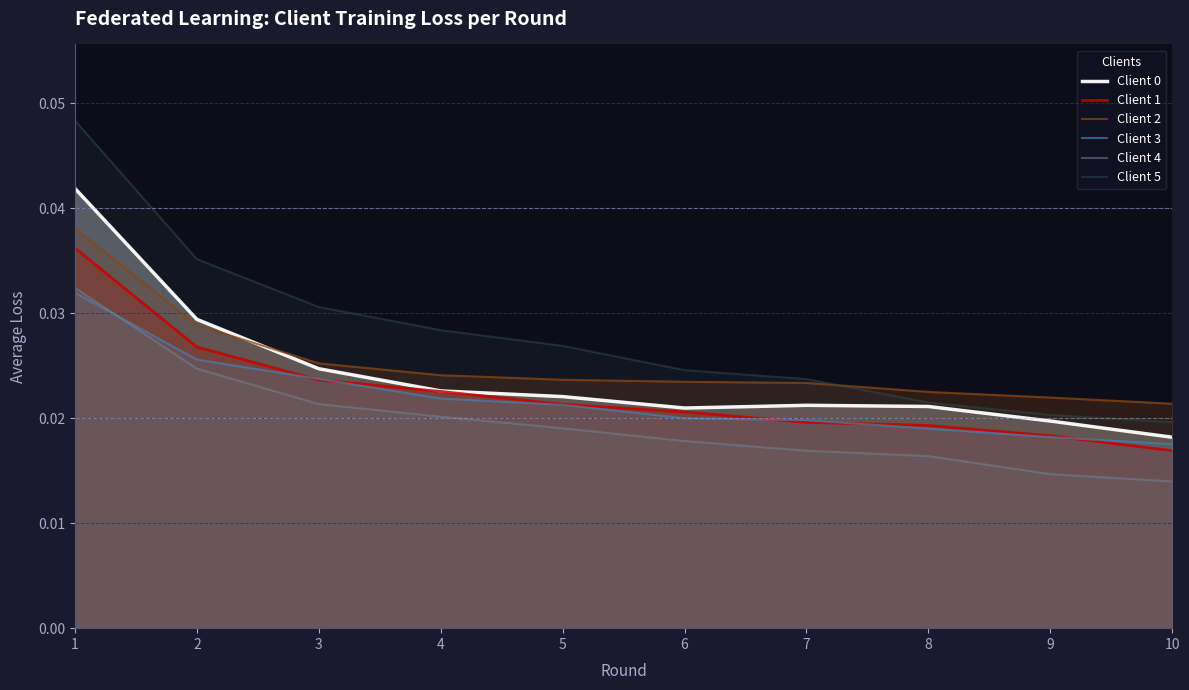

True or false: Client 4 has more than 0 interior local peaks.

False